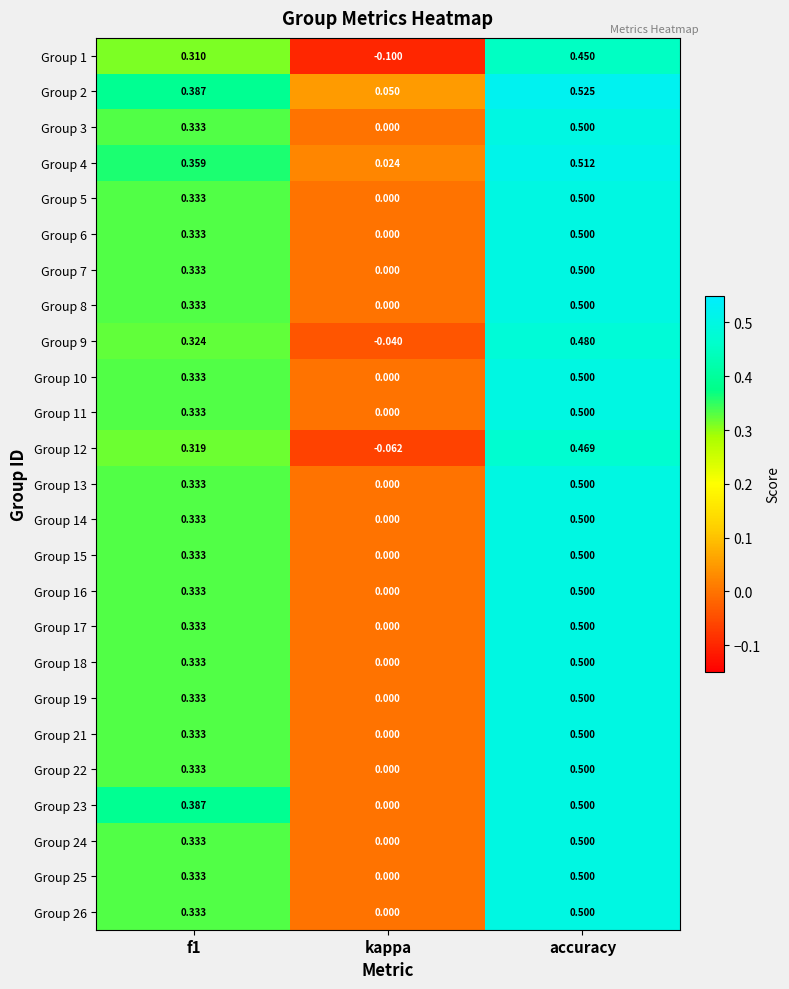

At which label does Group 18 reach its minimum?

kappa